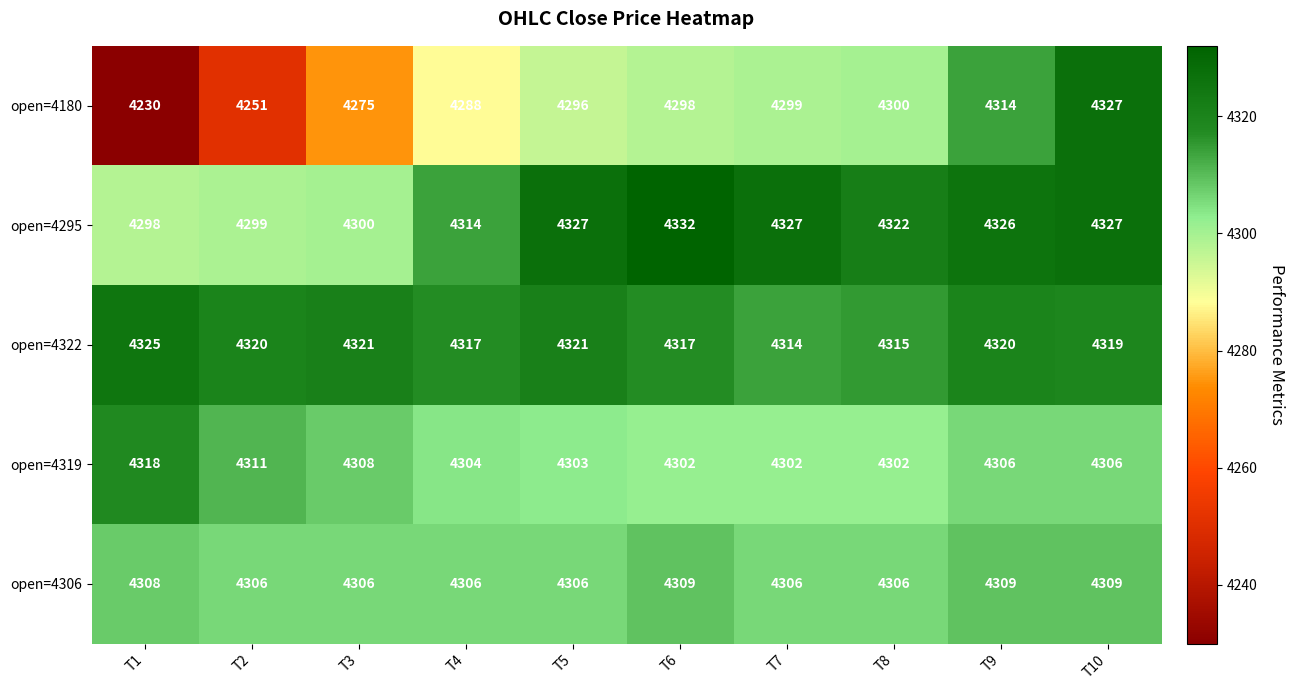

What is the difference between the maximum and minimum values in the open=4322 series?

11